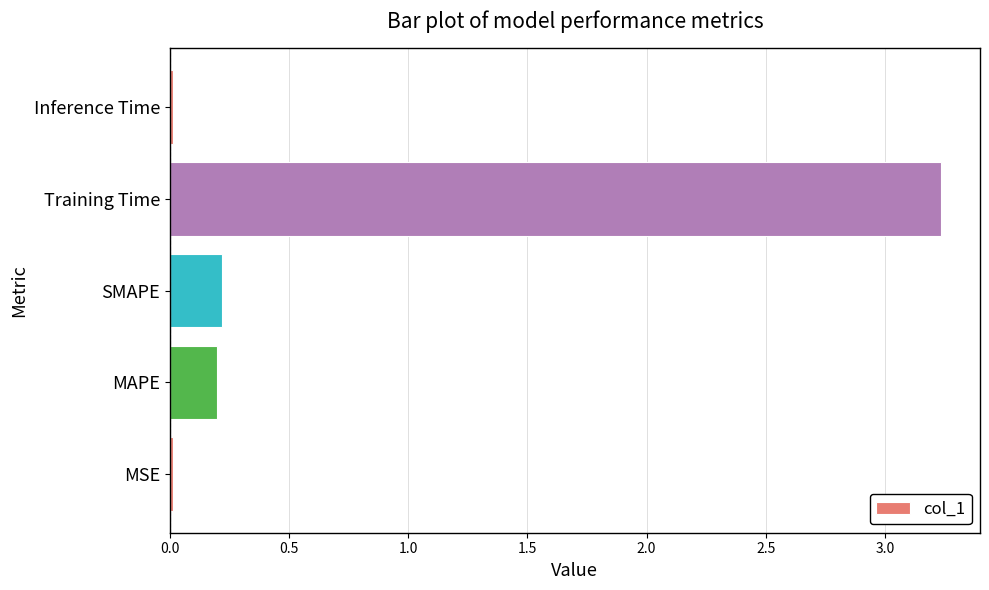

At which category does the chart reach its peak across all series?

Training Time